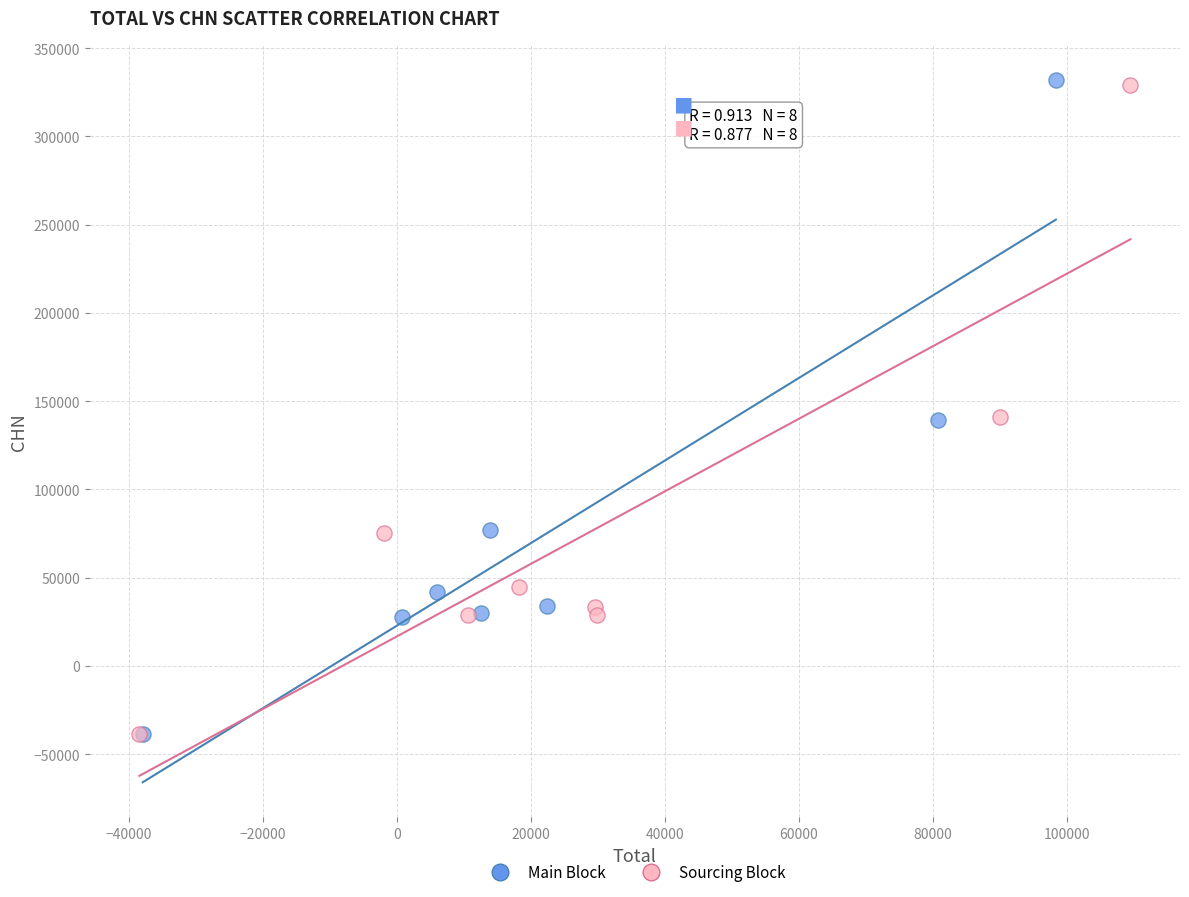

Which series has the widest spread of Y values?

Main Block